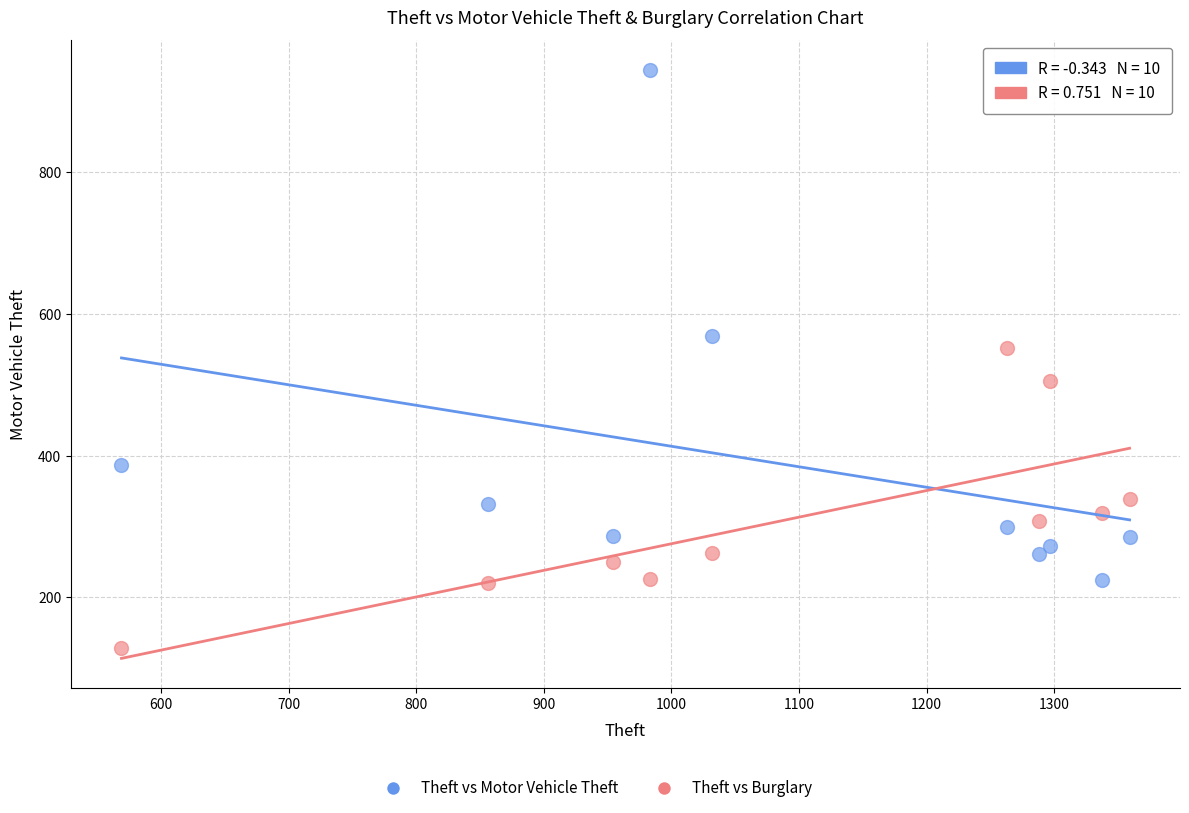

Which series reaches the maximum Y coordinate?

Theft vs Motor Vehicle Theft